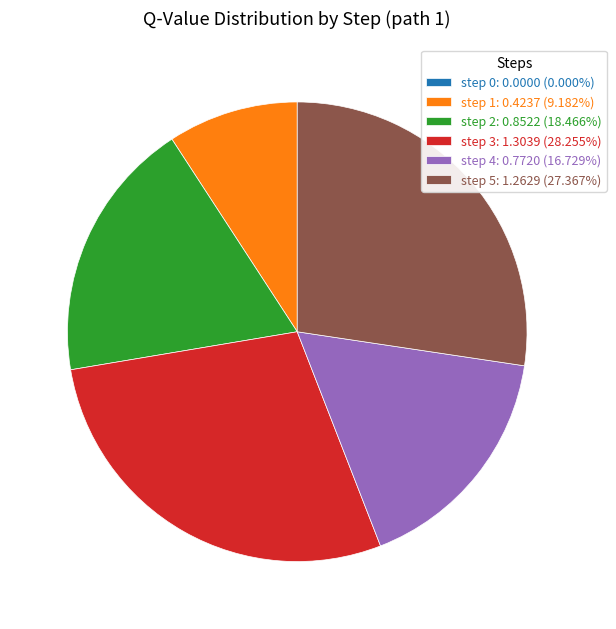

Does any single category account for the majority?

No